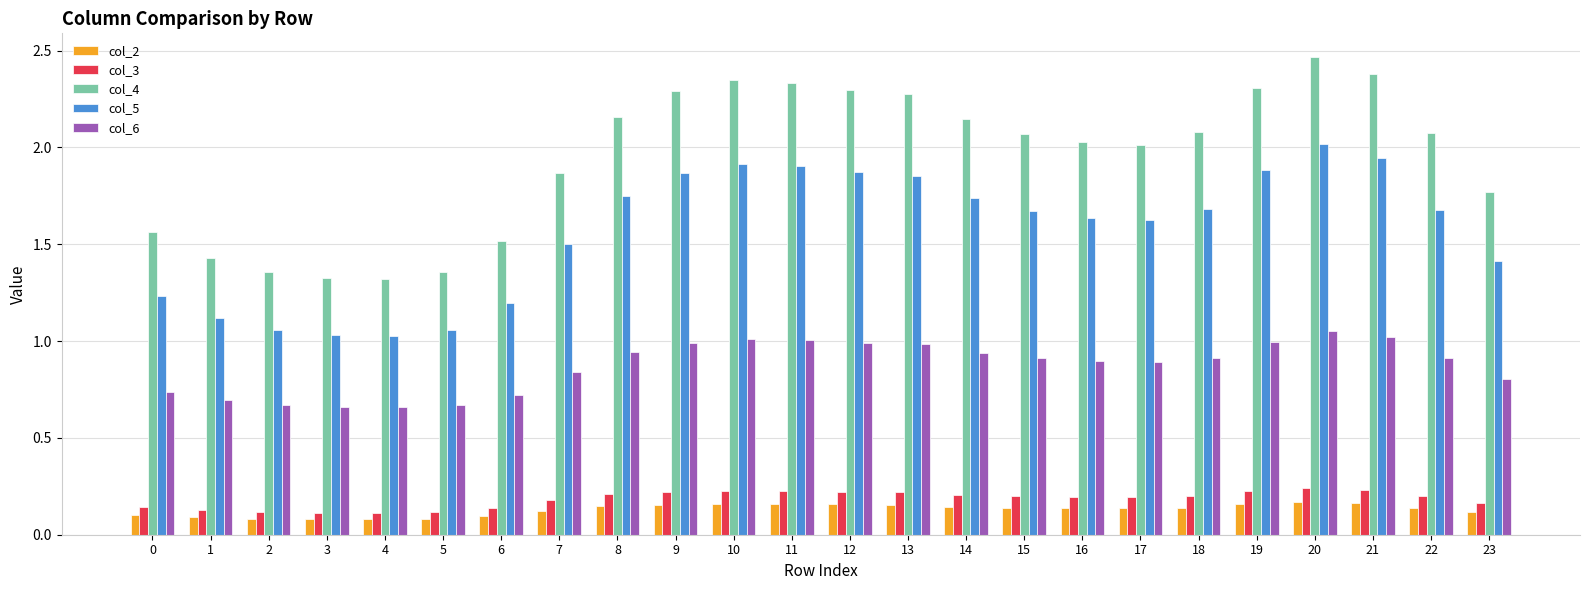

What is the sum of all col_5 values?

37.7